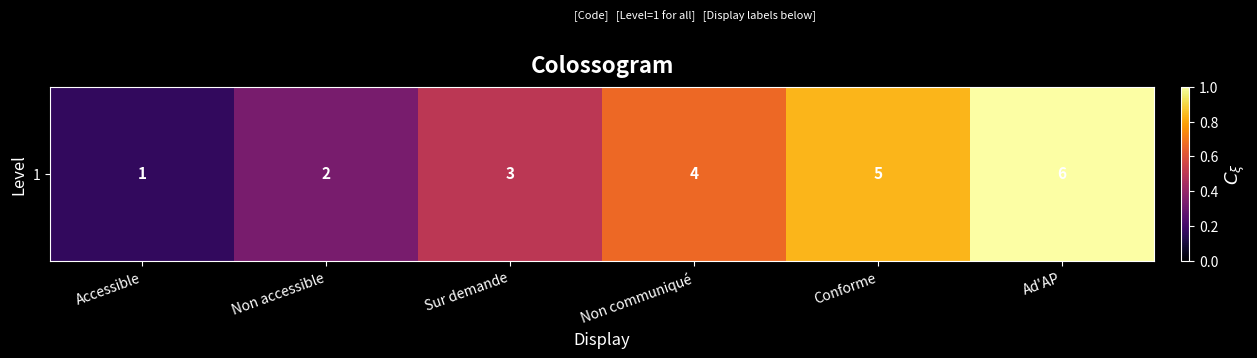

How many values are between 0 and 1?

6